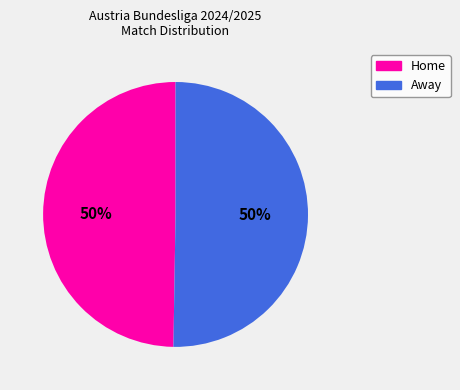

The Home slice represents 44% of the pie. True or false?

False